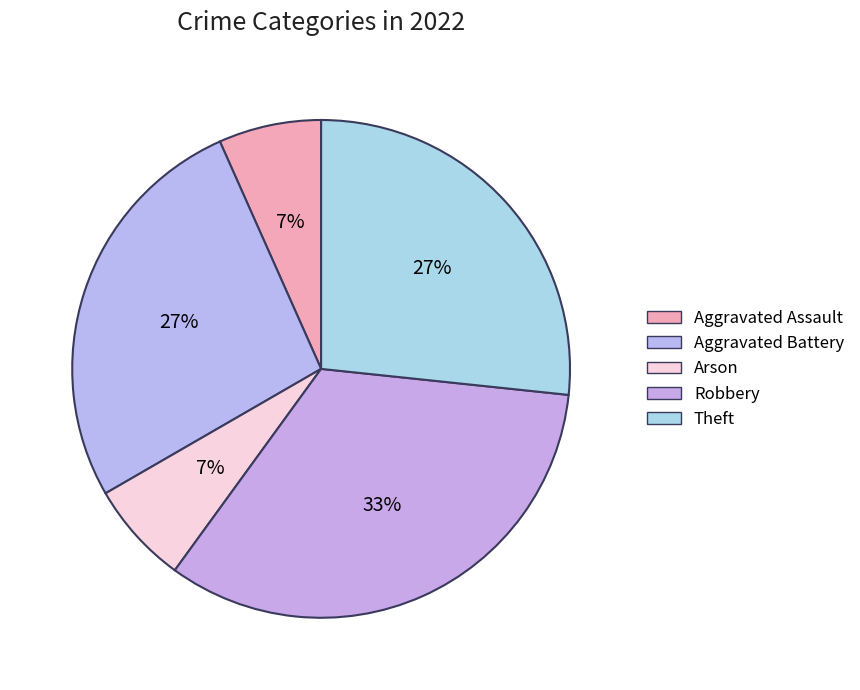

Which category has the biggest portion of the pie?

Robbery